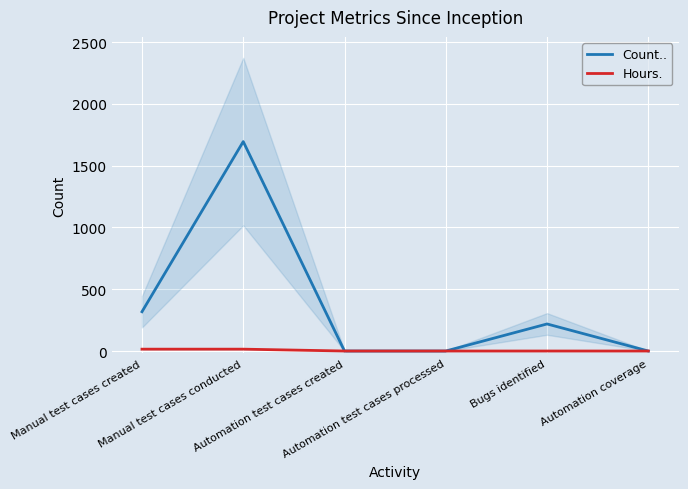

Rank the series by their maximum value, from lowest to highest.

Hours., Count..